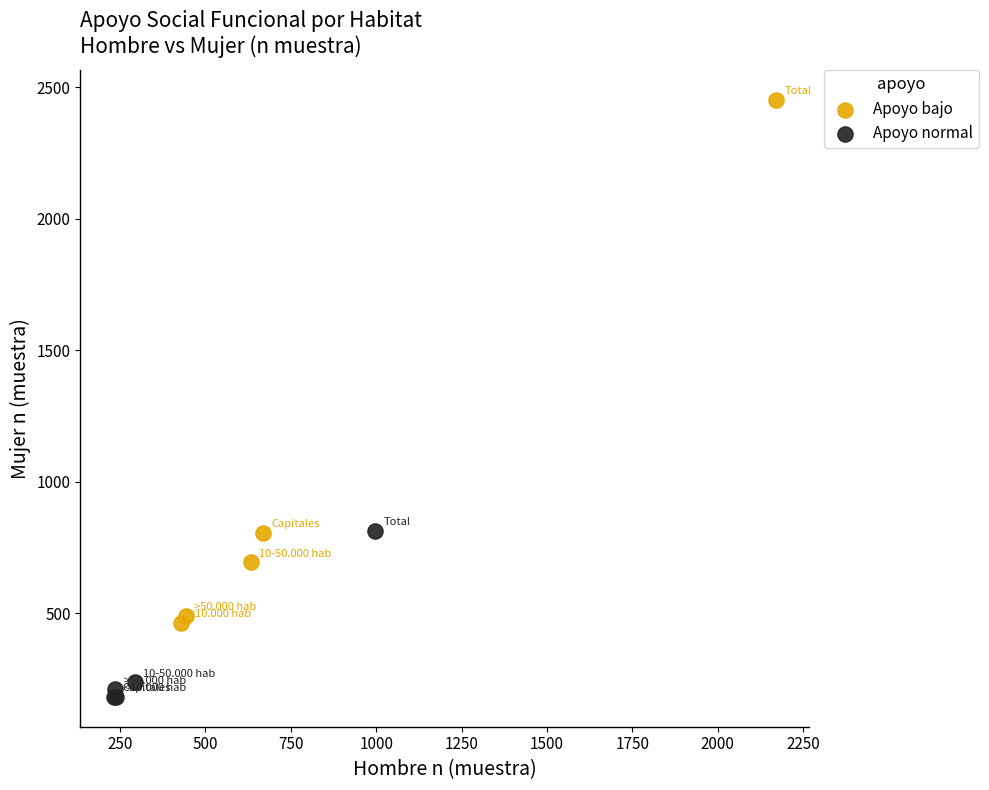

What are all the series names shown in the legend?

Apoyo bajo, Apoyo normal